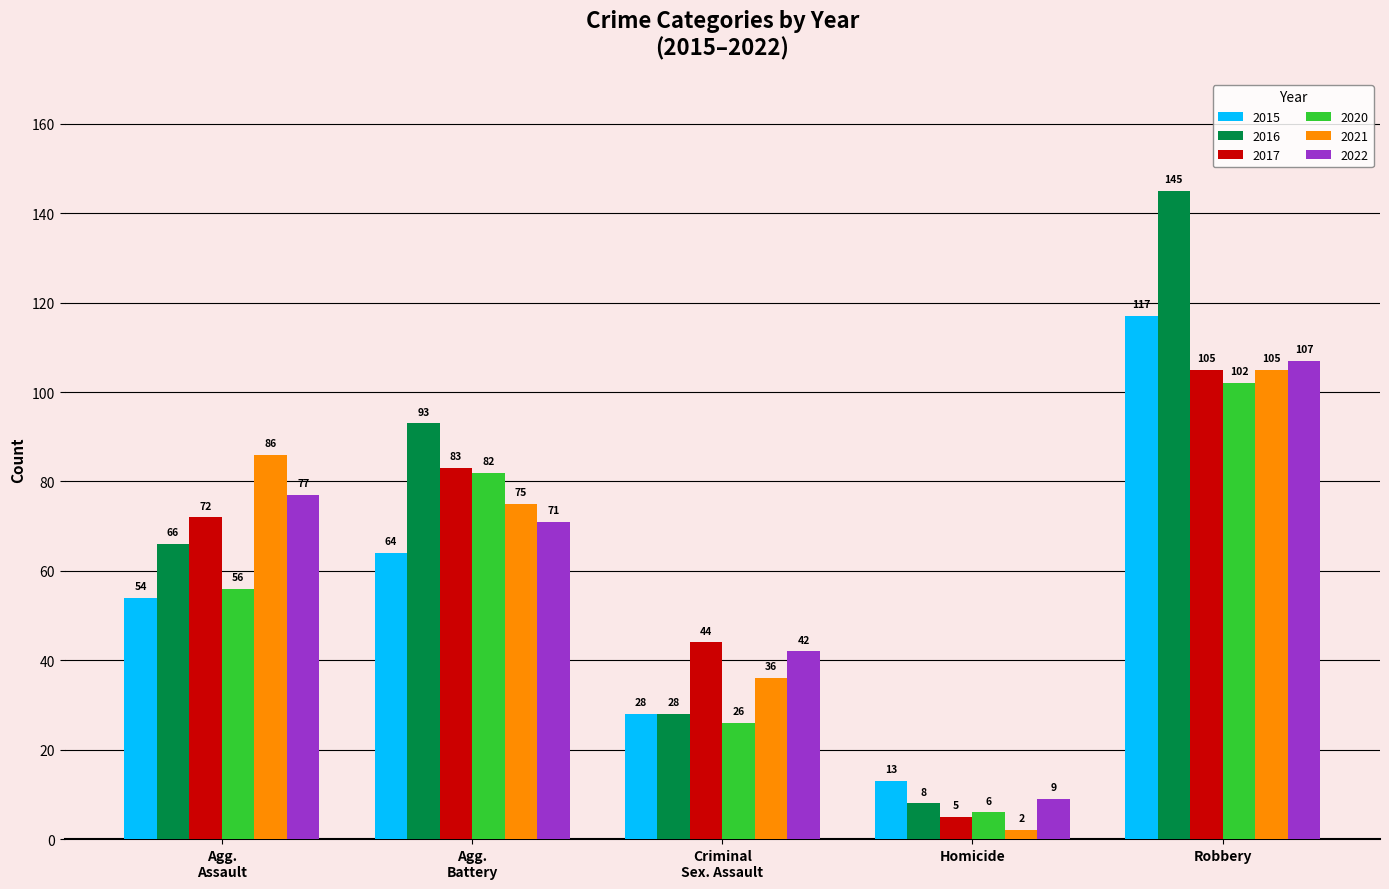

List the labels in order of 2017 value, largest first.

Robbery, Agg.
Battery, Agg.
Assault, Criminal
Sex. Assault, Homicide